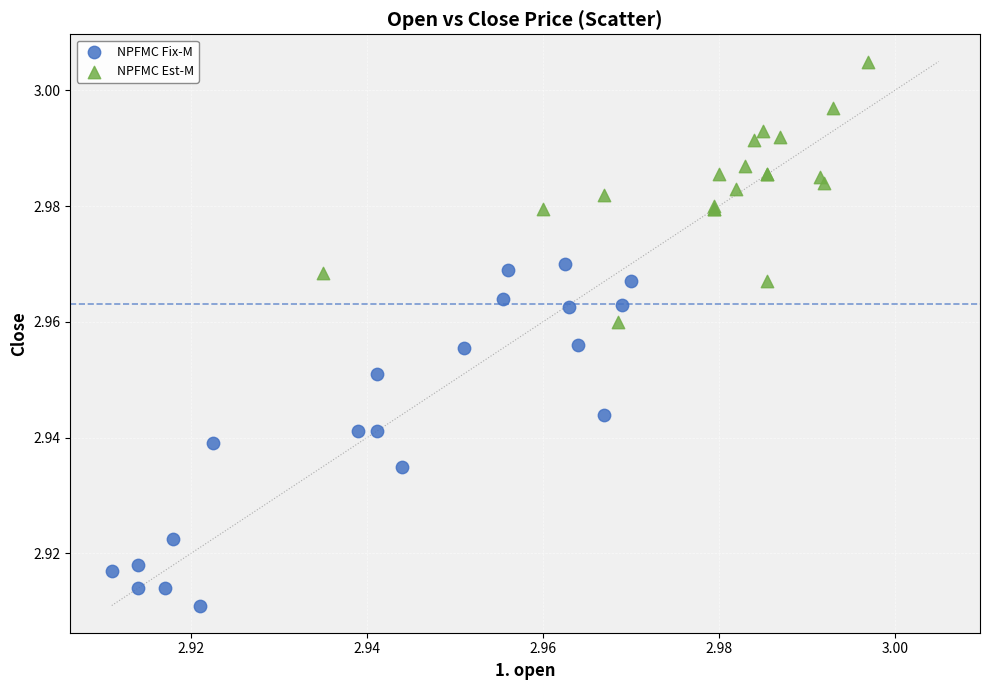

Which series reaches the minimum Y coordinate?

NPFMC Fix-M